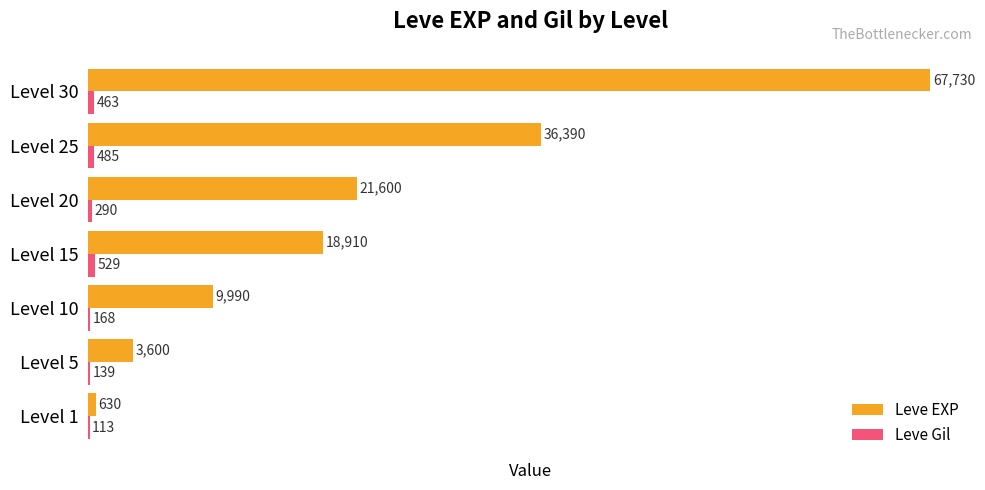

What is the sum of the Leve EXP values at Level 25 and Level 15?

55300